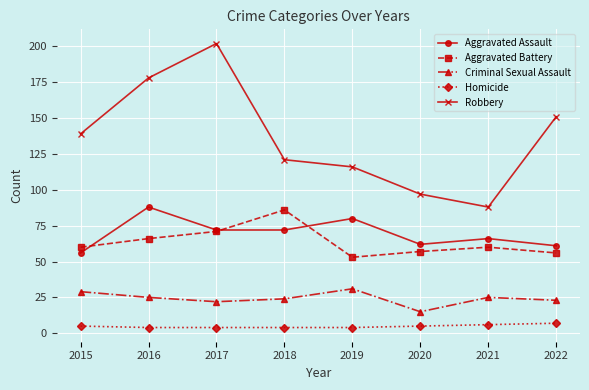

How many lines are shown in the chart?

5